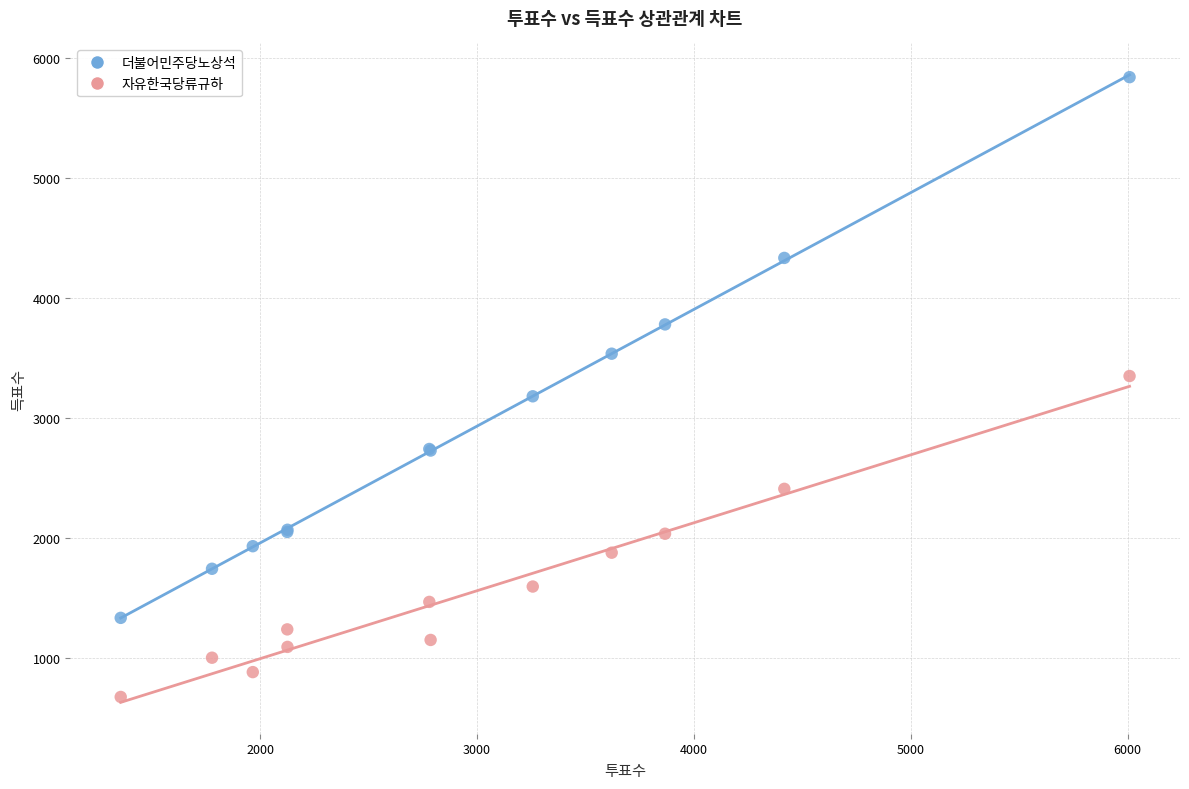

Which series contains the lowest Y value?

자유한국당류규하